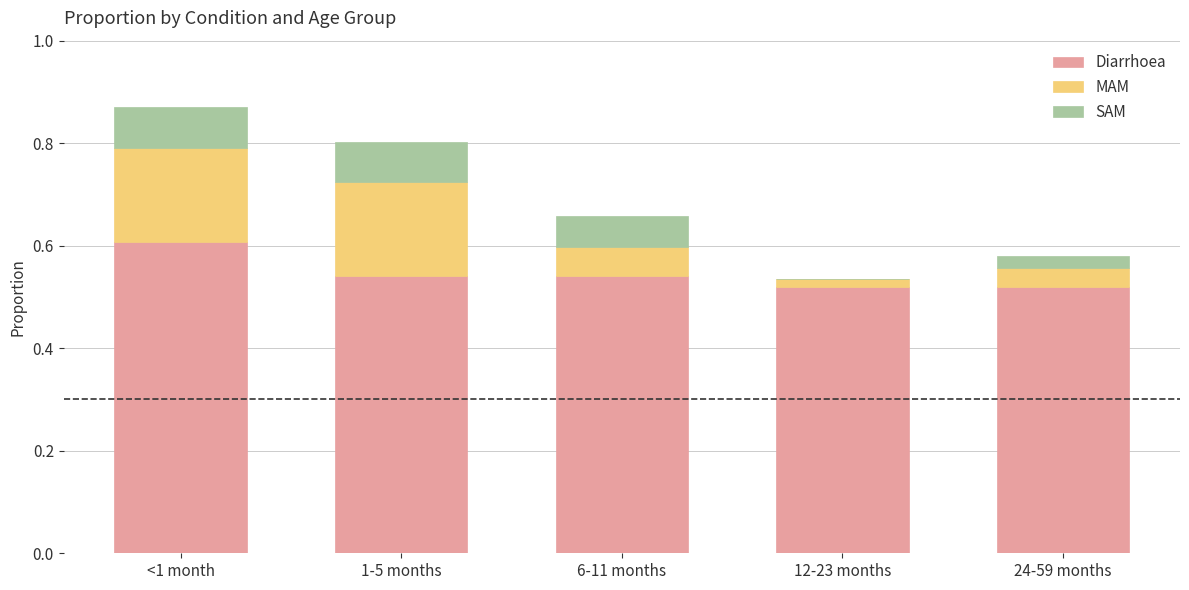

Read the Diarrhoea value at <1 month.

0.6